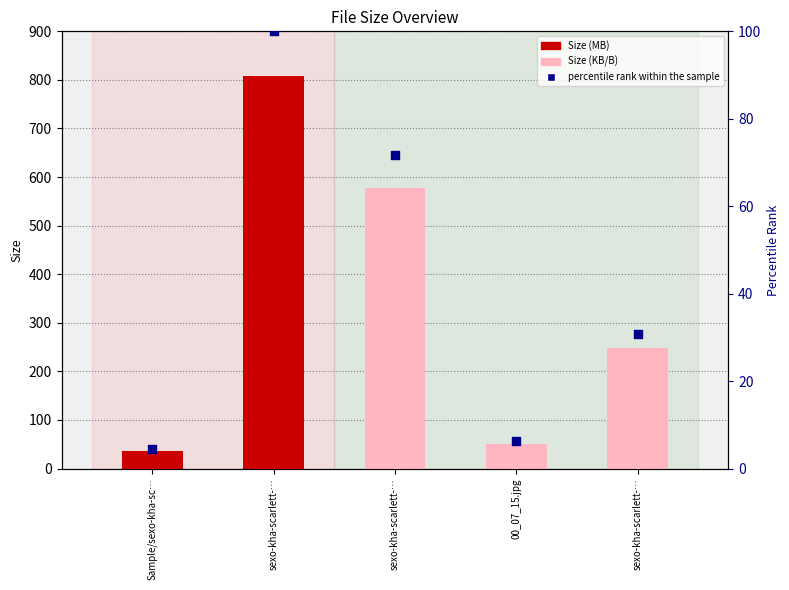

Is the value of percentile rank within the sample at sexo-kha-scarlett-… greater than the value of Size at Sample/sexo-kha-sc…?

Yes